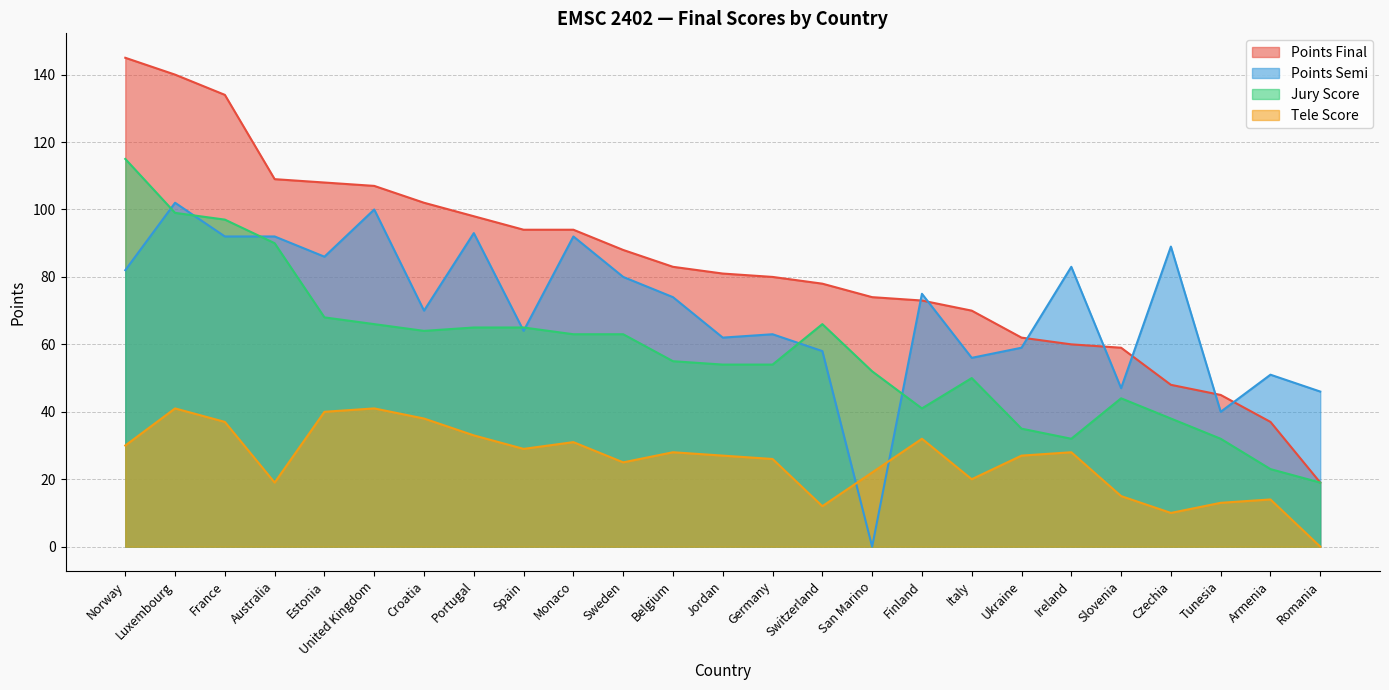

How many data points in Jury Score are above 55?

12